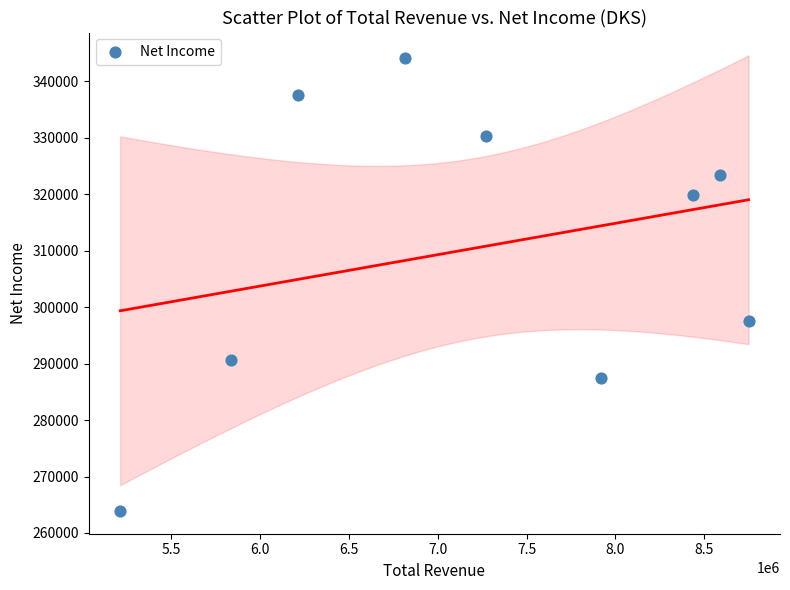

What Y value in the scatter plot is closest to 304050?

297500